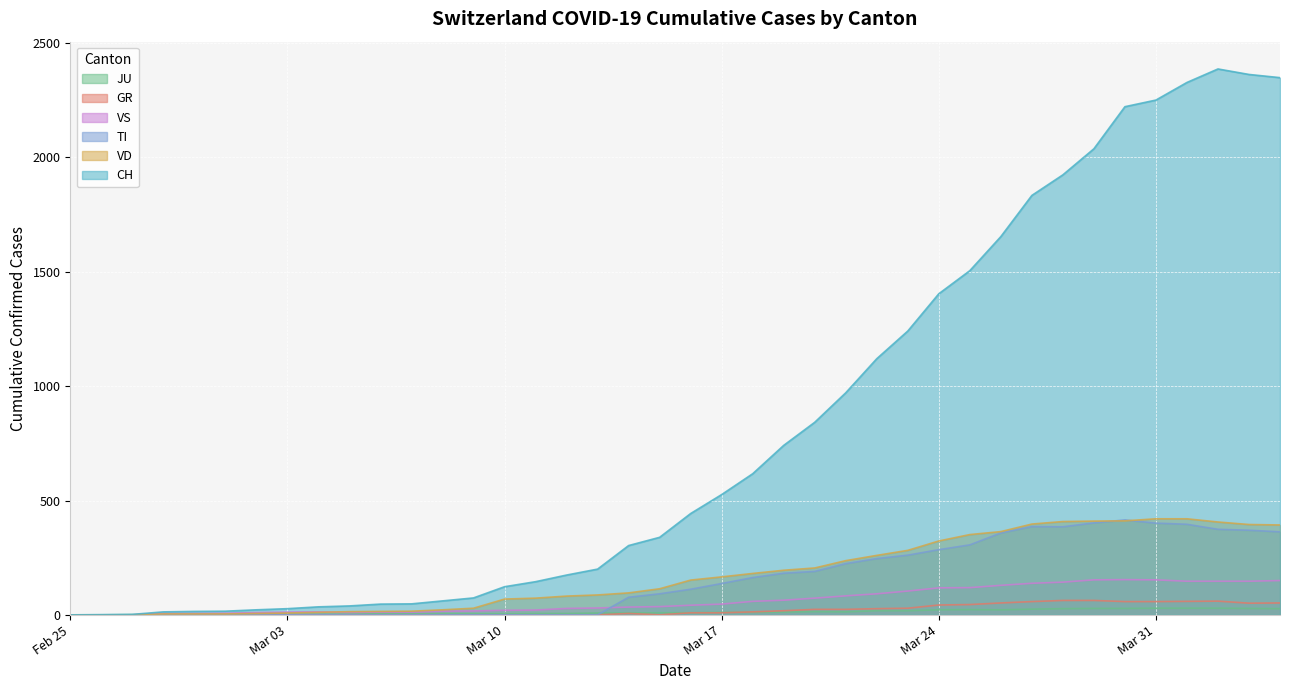

Which series has the largest total across all categories?

CH